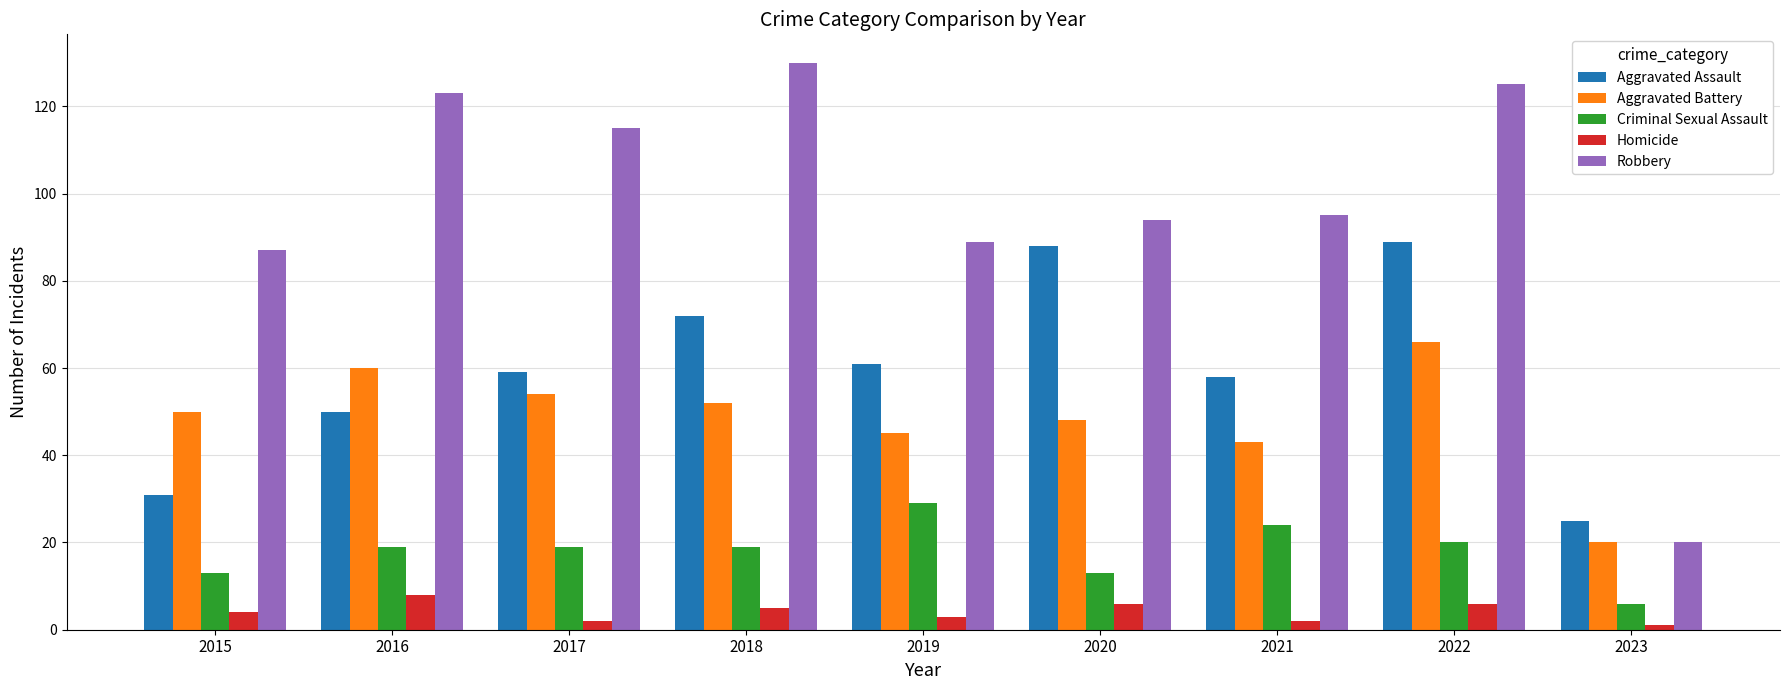

What is the total value across all series at 2019?

227